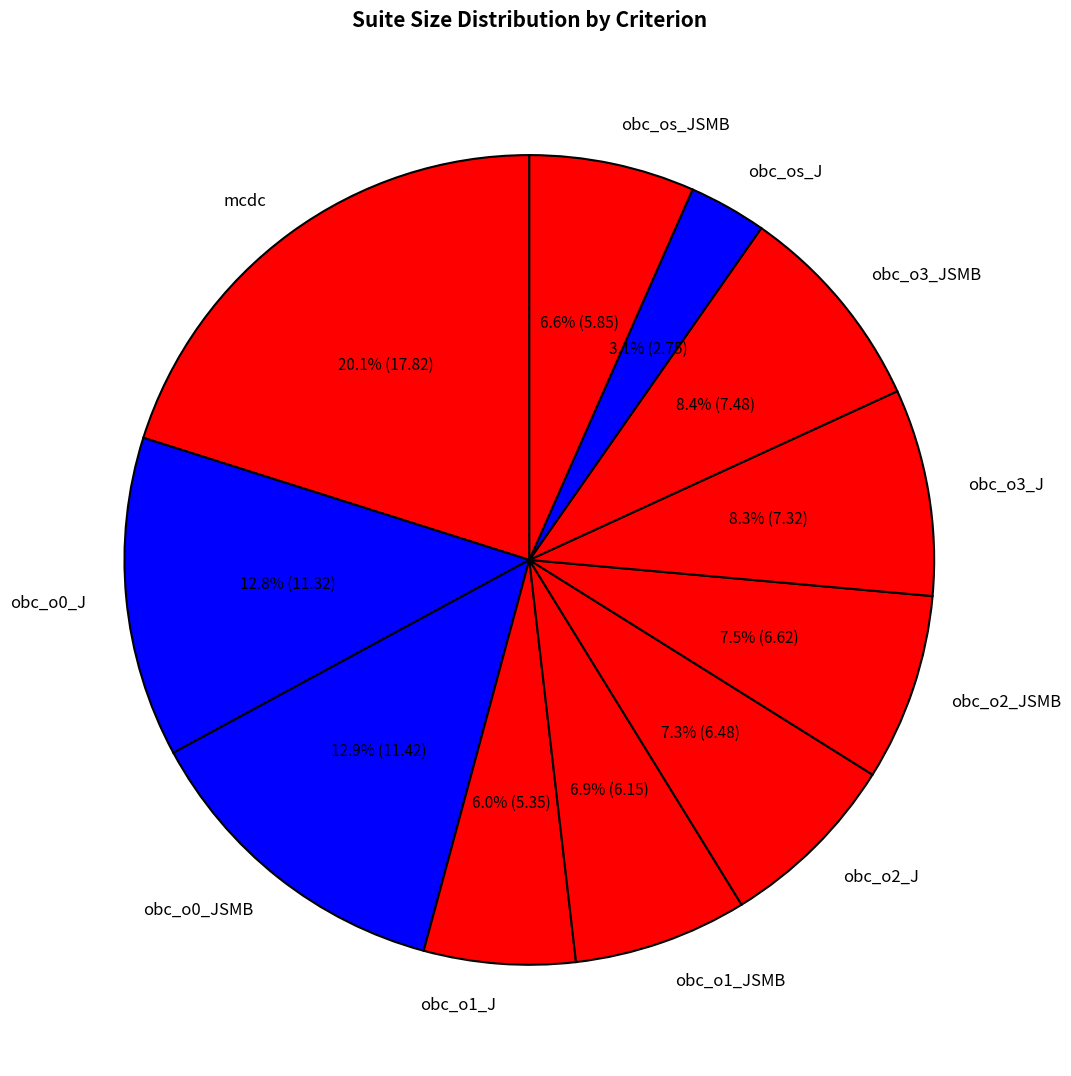

What is the smallest slice in the pie chart?

obc_os_J